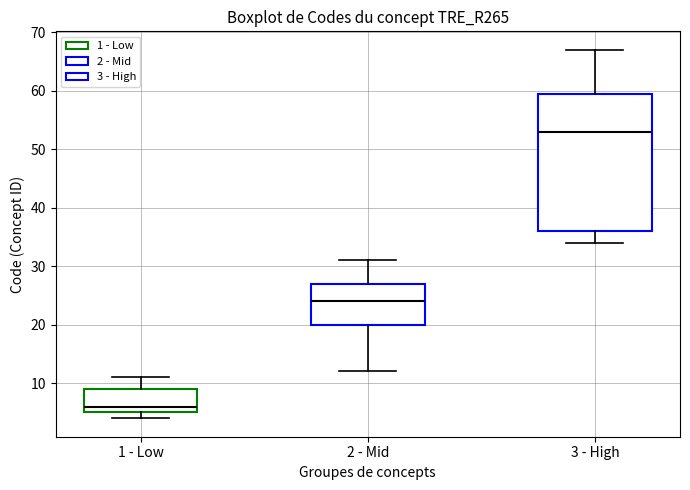

Comparing the boxes themselves (not the whiskers), which one is the tallest?

3 - High